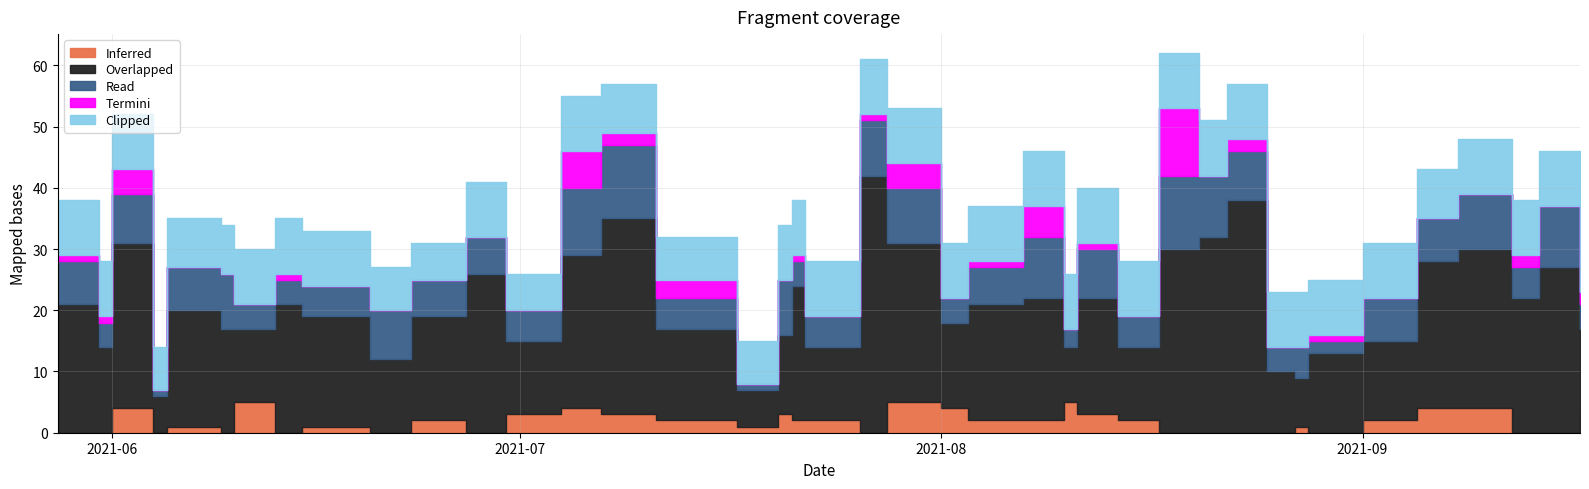

How many lines are shown in the chart?

5